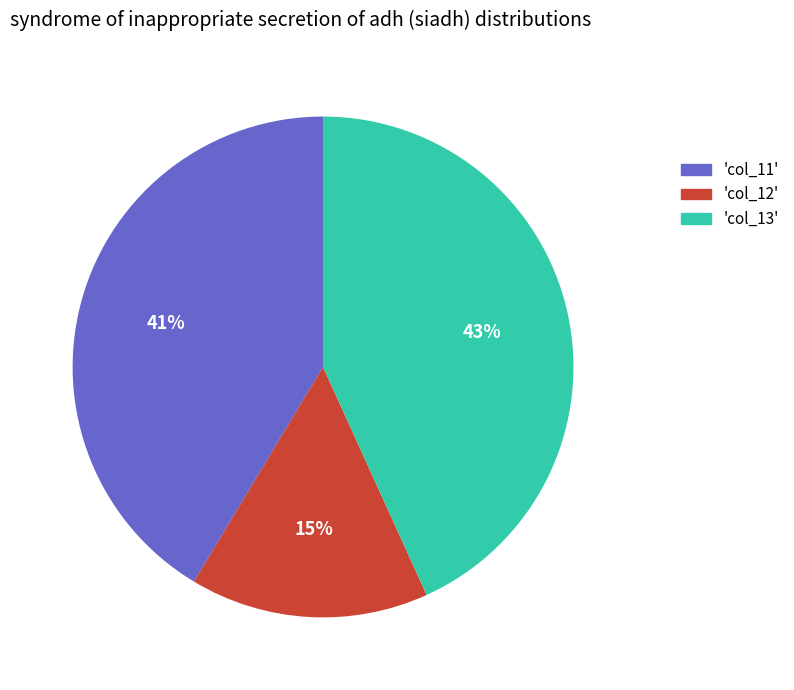

To the nearest percent, what is the average slice percentage?

33%